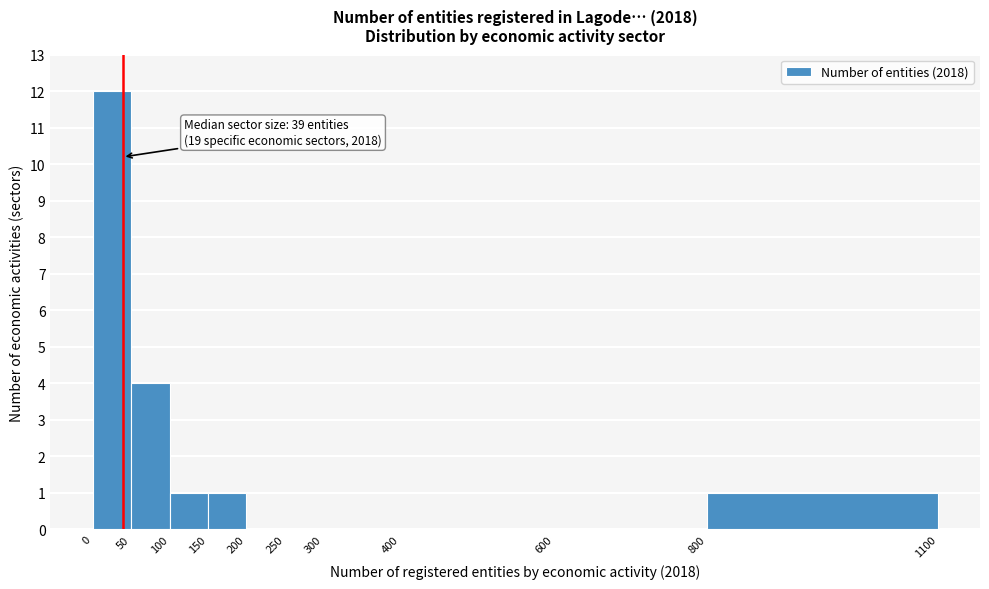

Over which range of the x-axis is the bar tallest?

0 to 50